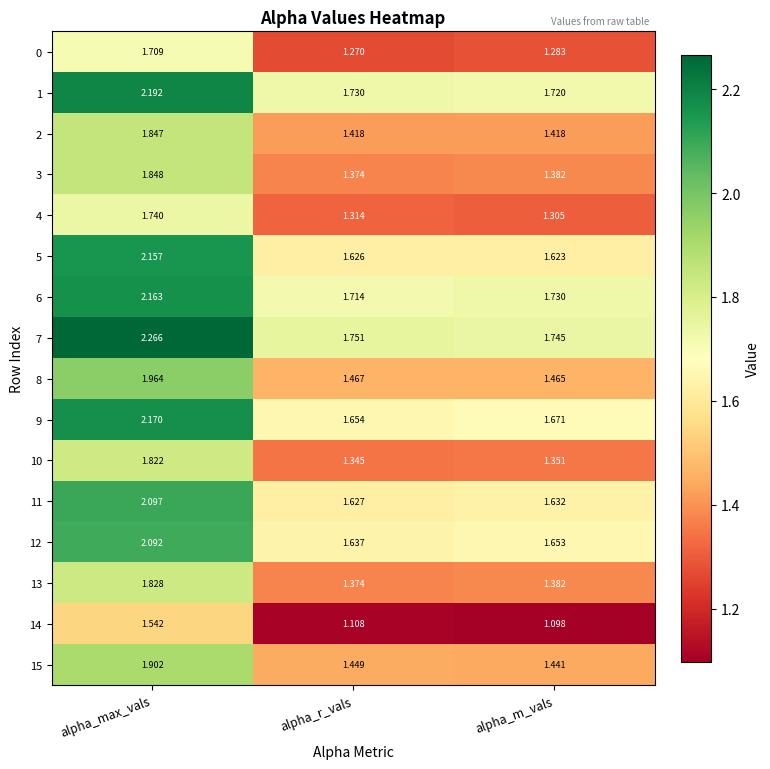

Where is 1 nearest to the value 1?

alpha_m_vals